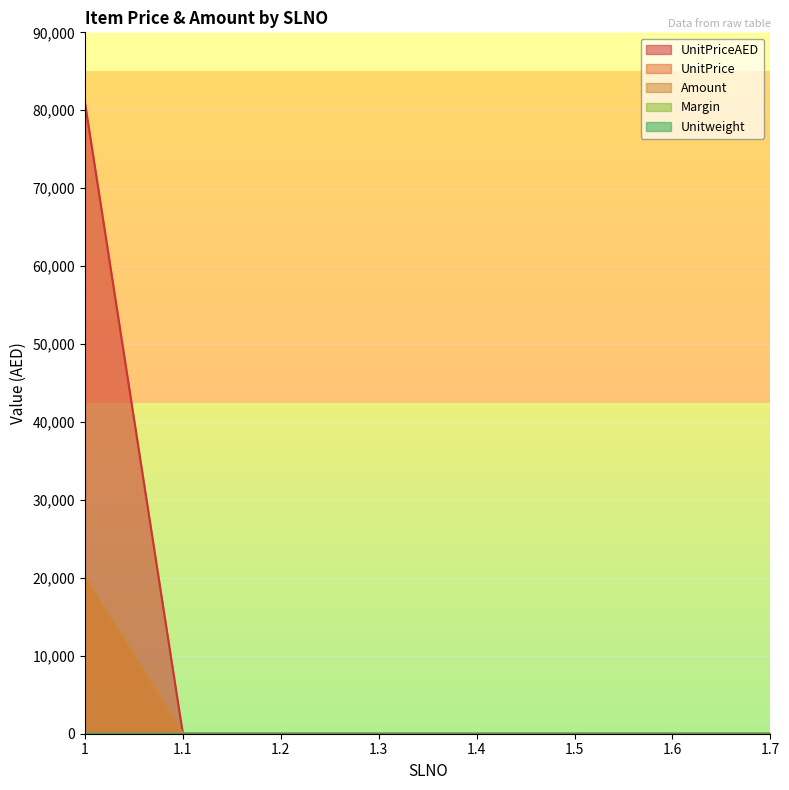

Which label corresponds to the largest value in the chart?

1